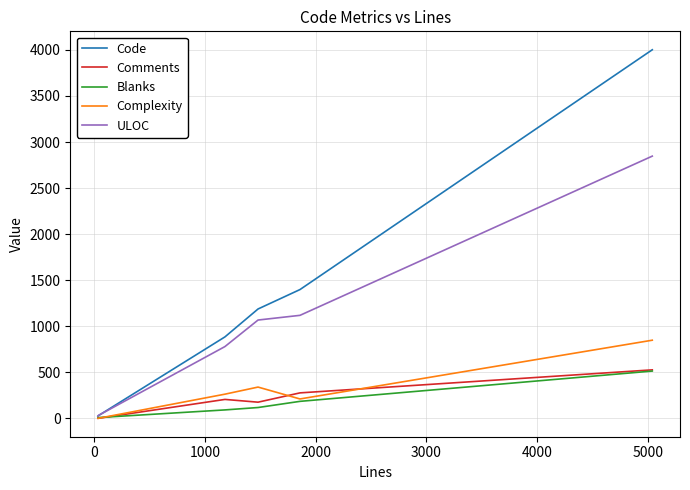

After their last crossing, which series has the higher values: ULOC or Code?

Code